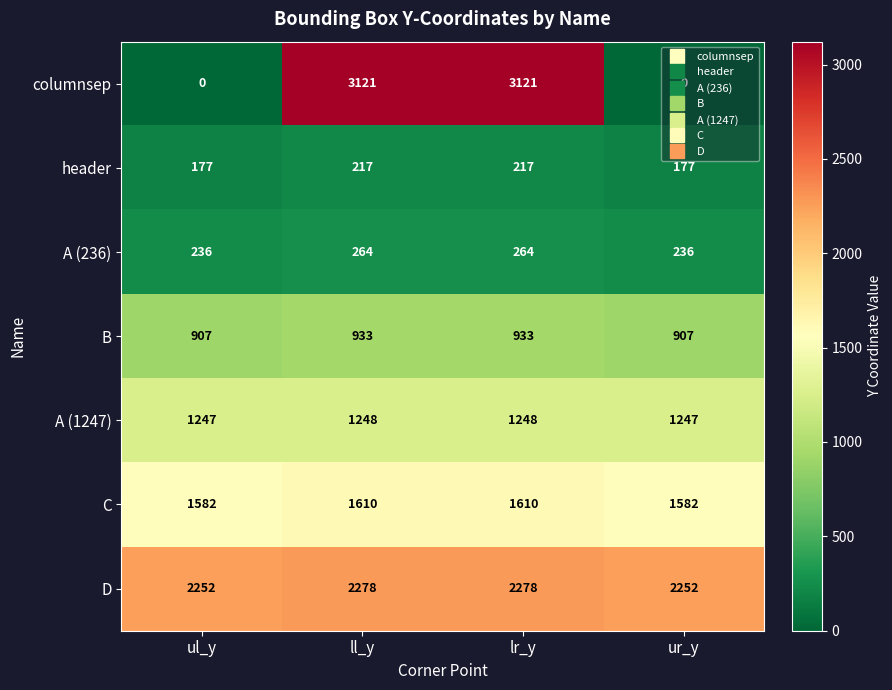

Count the number of categories in the chart.

4